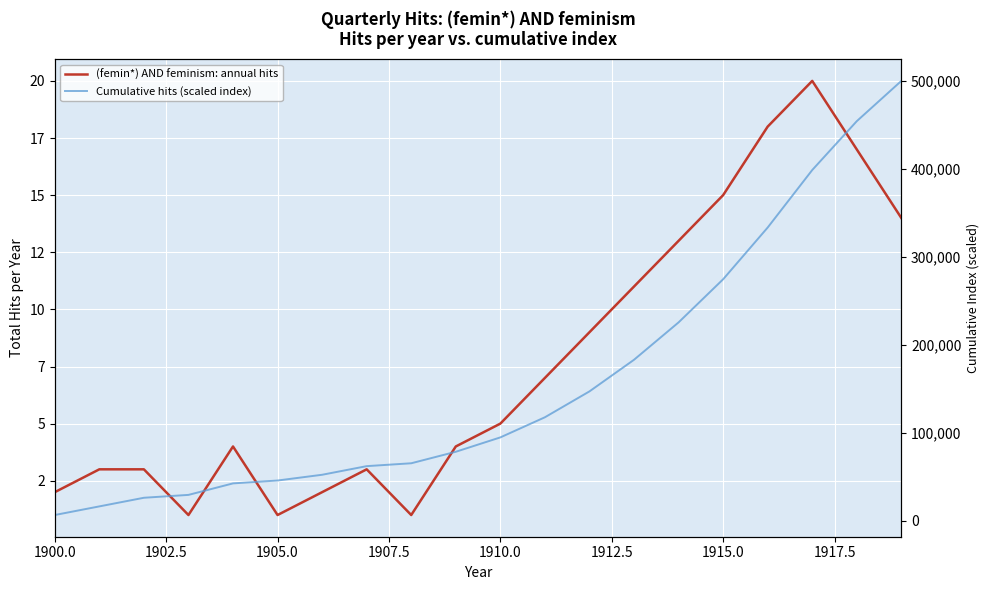

Rank the series by their maximum value, from lowest to highest.

(femin*) AND feminism: annual hits, Cumulative hits (scaled index)